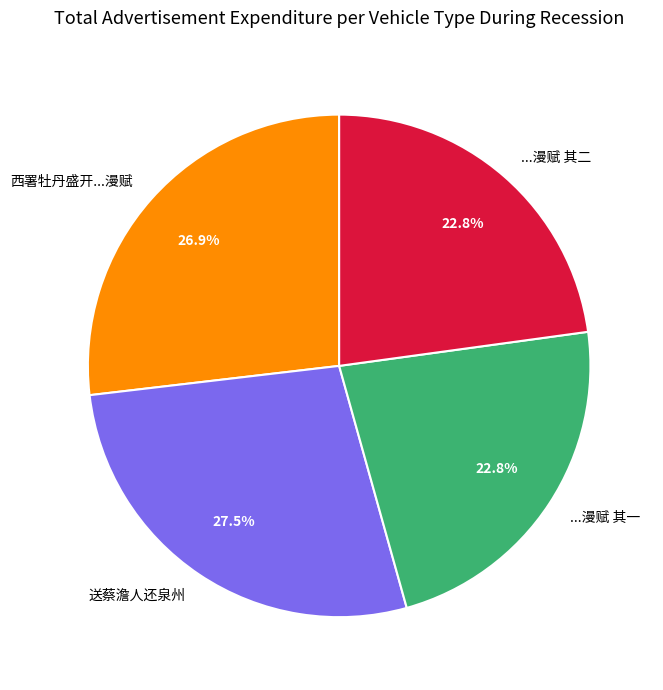

Between ...漫赋 其二 and 西署牡丹盛开...漫赋, which is larger?

西署牡丹盛开...漫赋